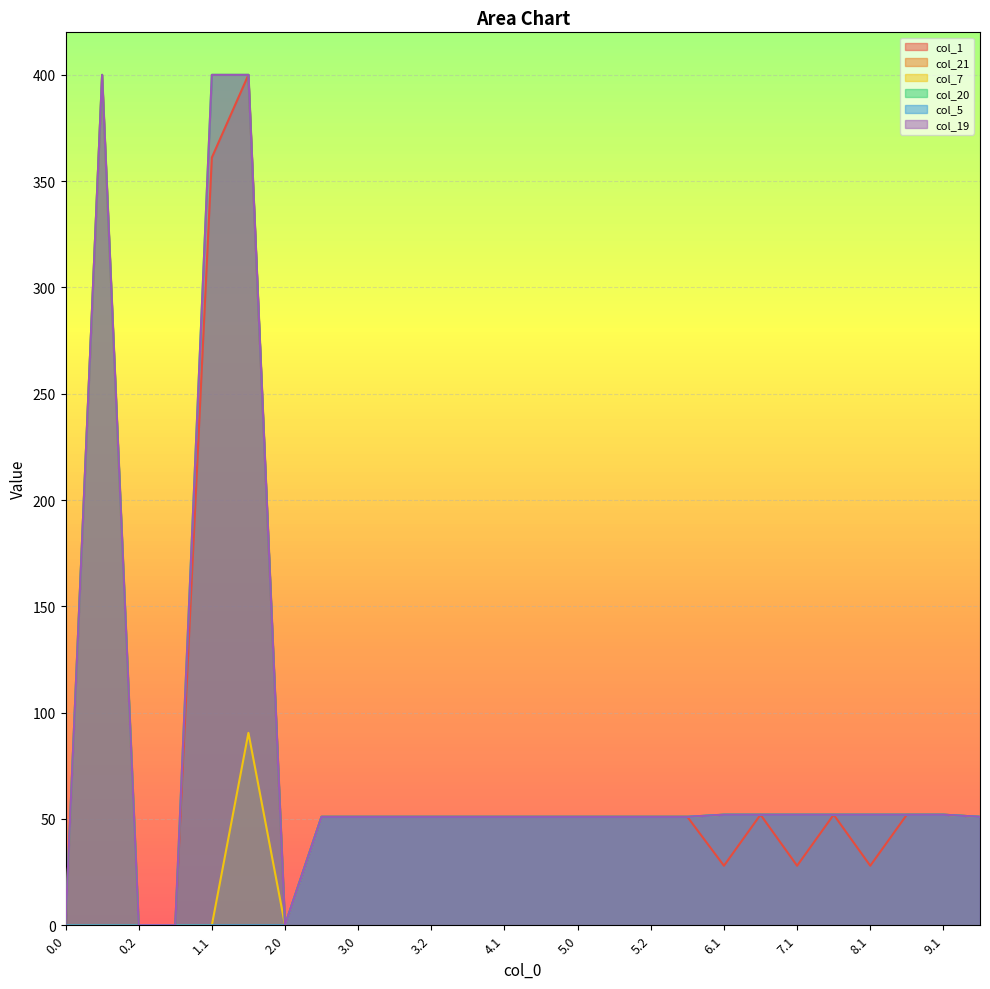

Which series has the largest total across all categories?

col_20